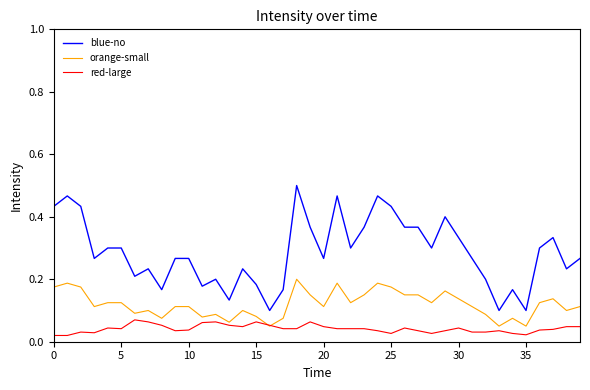

Rank the series by their average value, from lowest to highest.

red-large, orange-small, blue-no